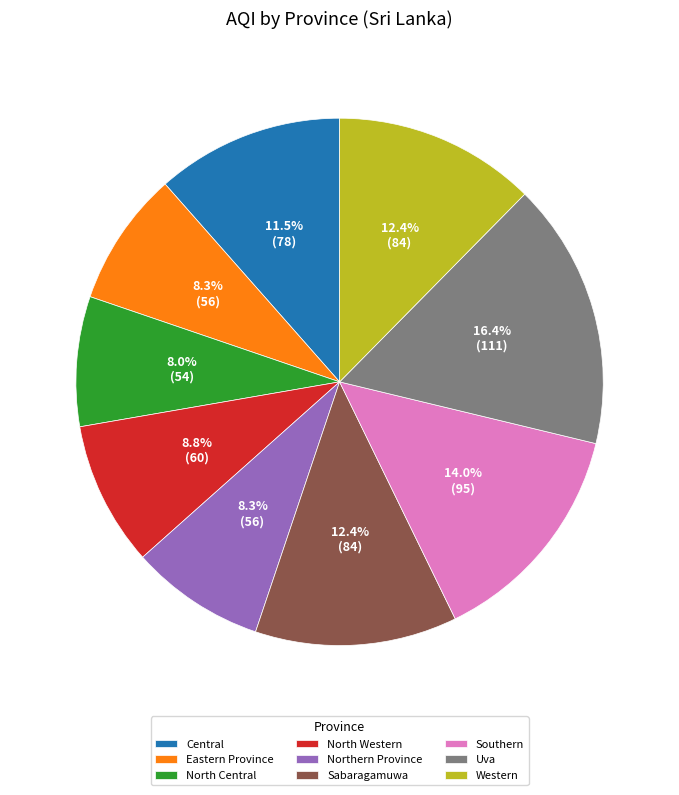

Does Central represent more than half of the total?

No